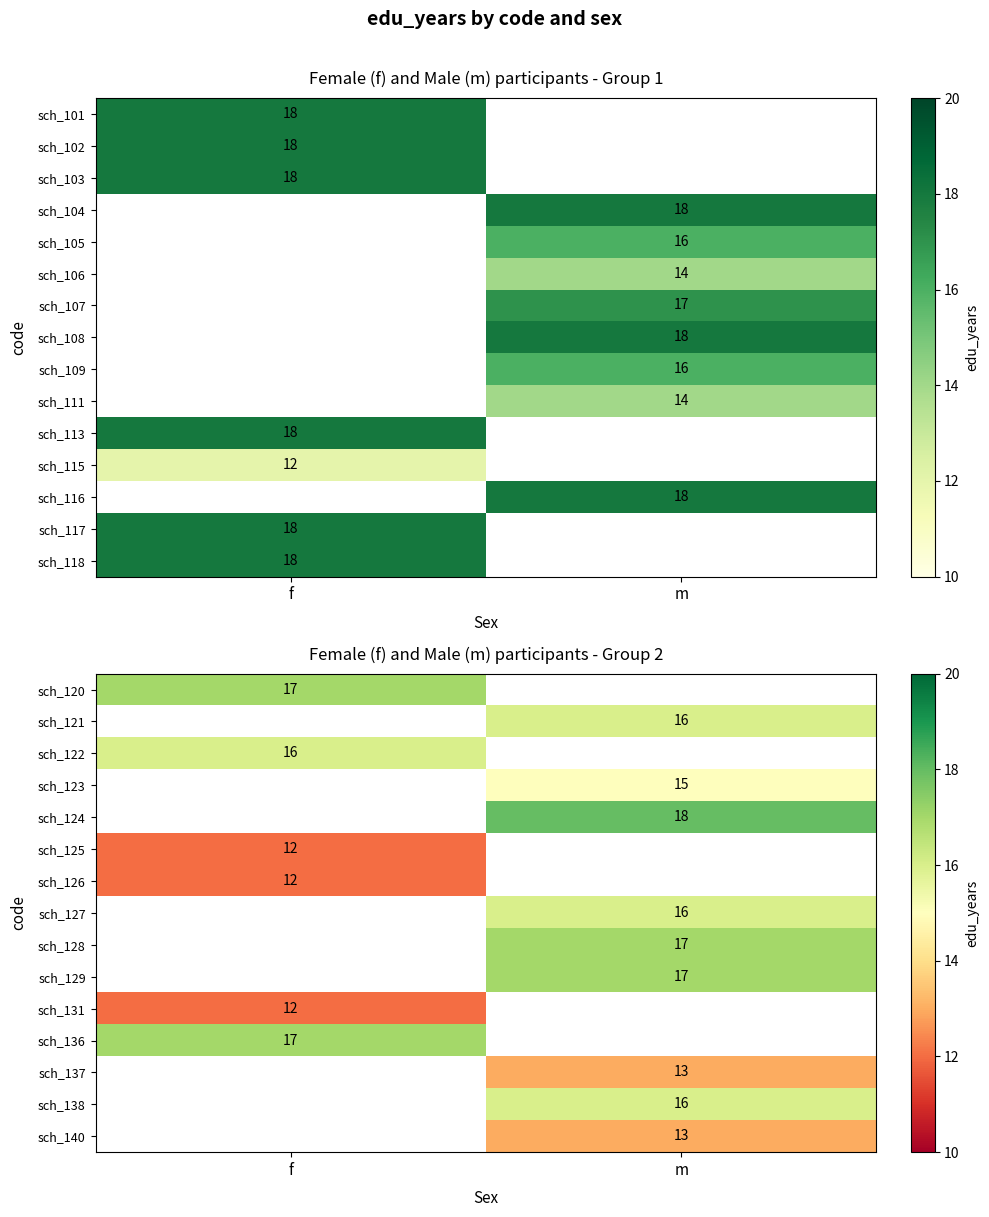

Is the value of sch_122 at f greater than the value of sch_140 at m?

Yes